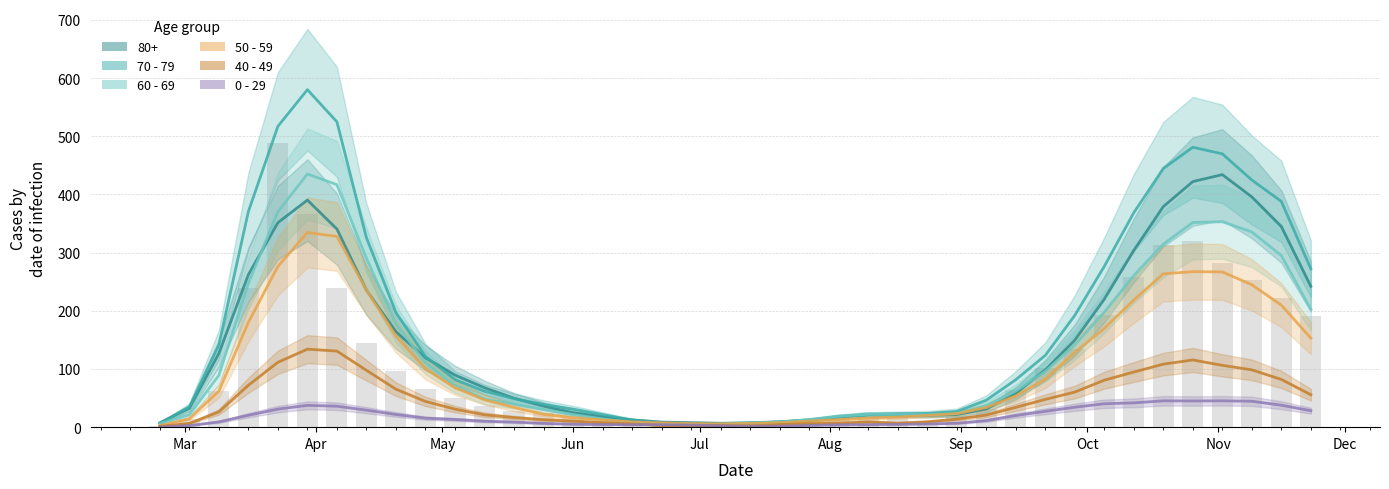

True or false: 40 - 49 has a value of 13 at 22.

False